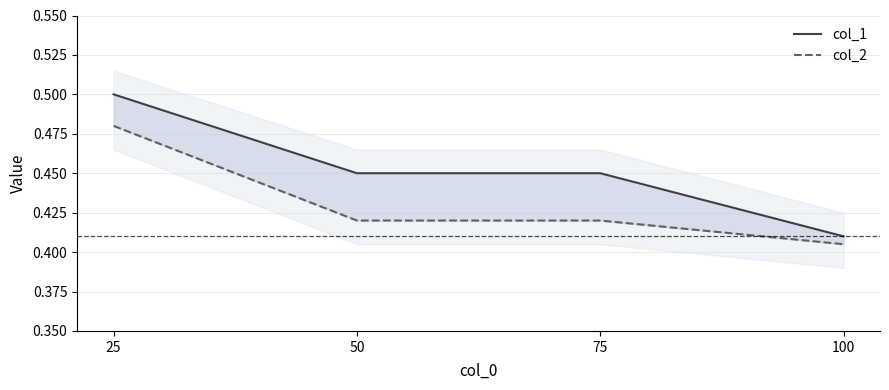

The col_1 series shows 0.2 at 25. True or false?

False